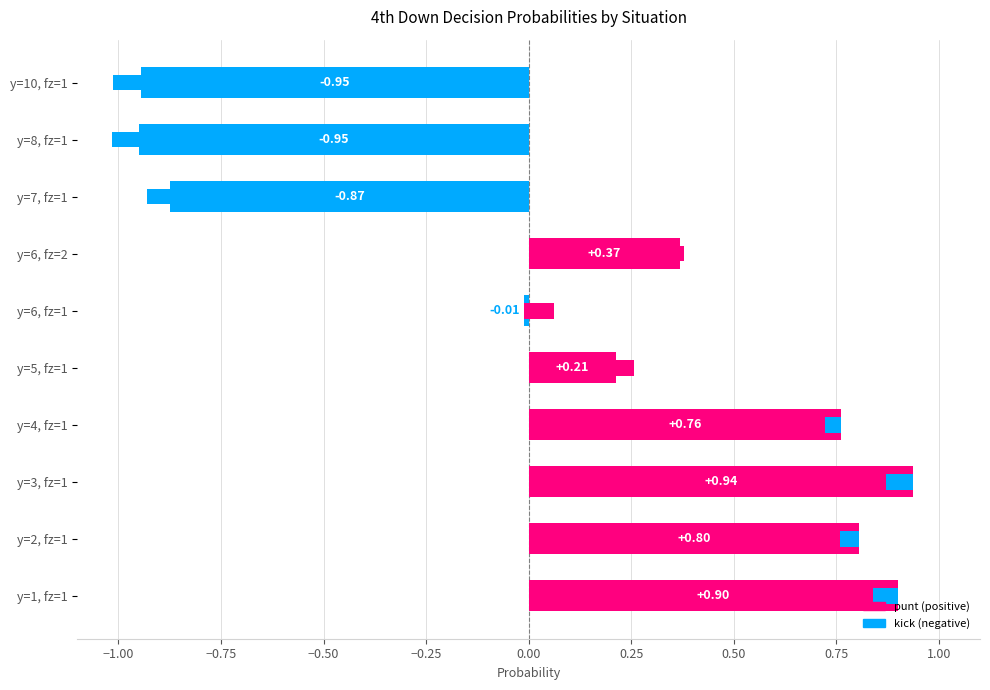

Count the number of values greater than 0.

6